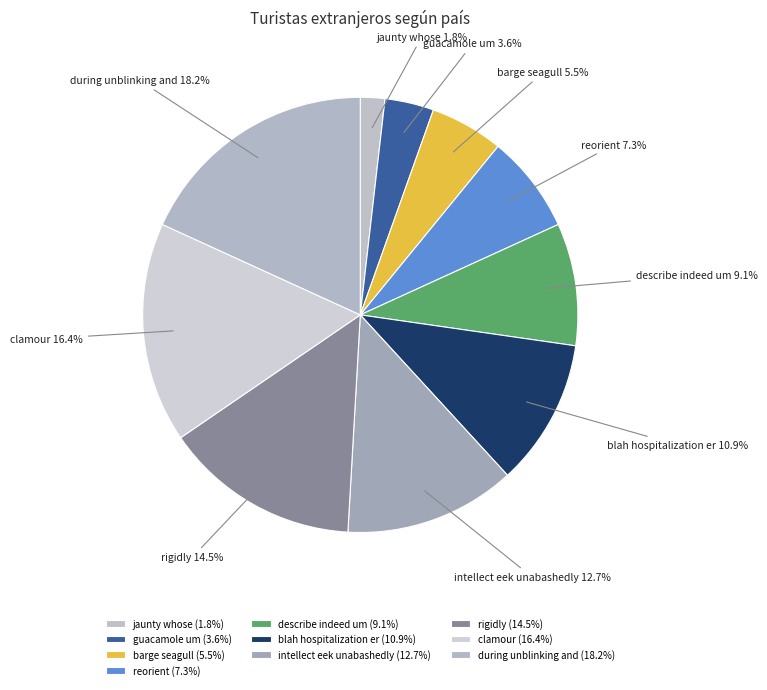

To the nearest percent, what percentage of the pie is intellect eek unabashedly?

13%